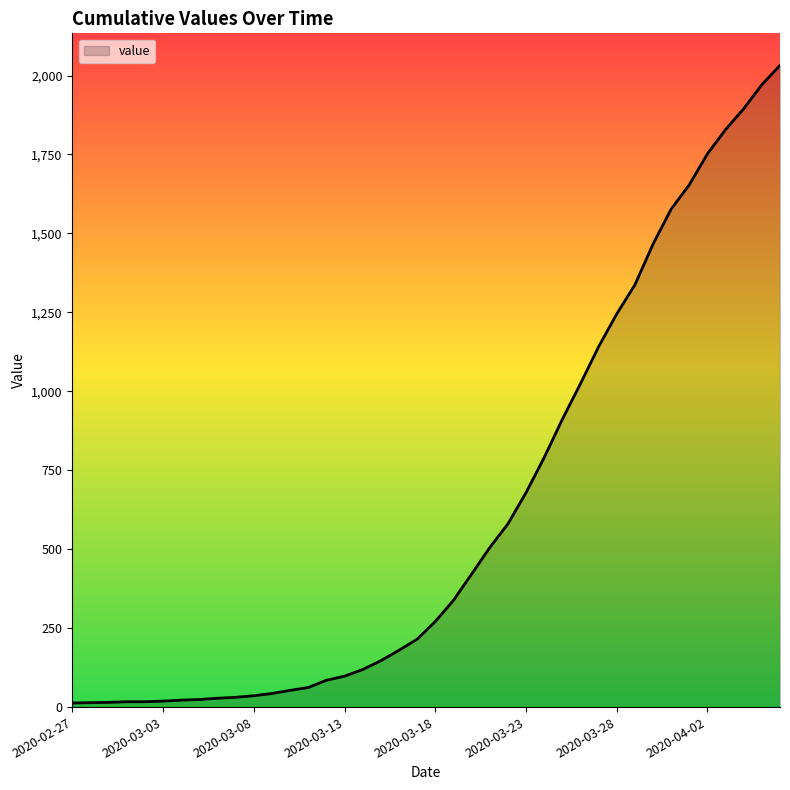

What is the difference between the maximum and minimum values?

2019